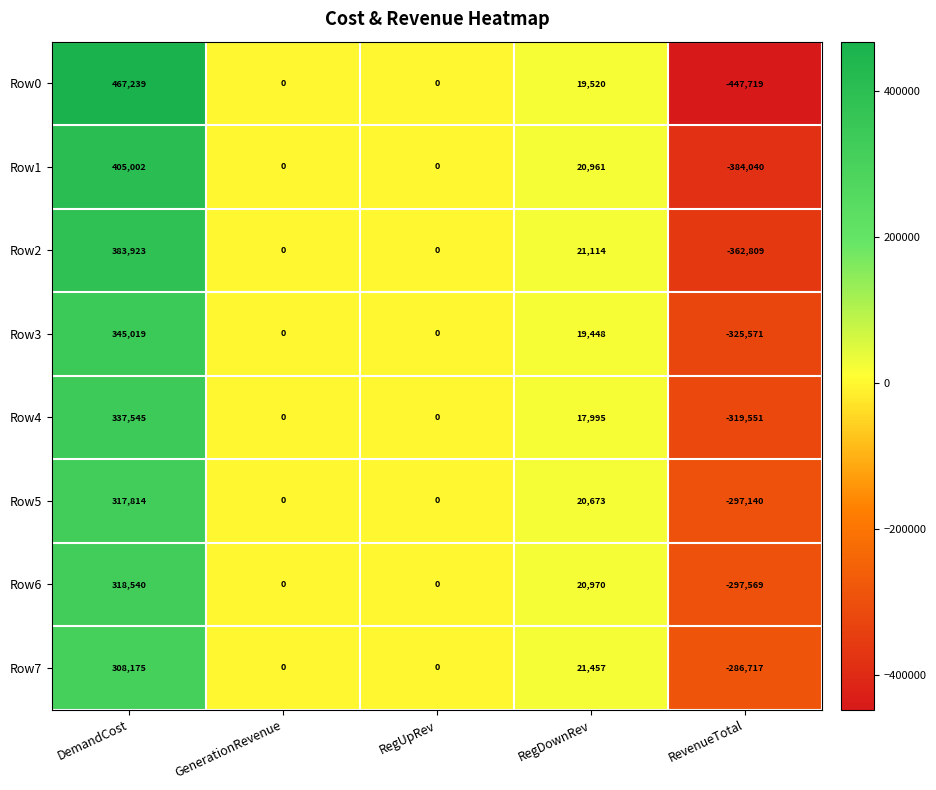

Which label corresponds to the smallest value in the chart?

RevenueTotal